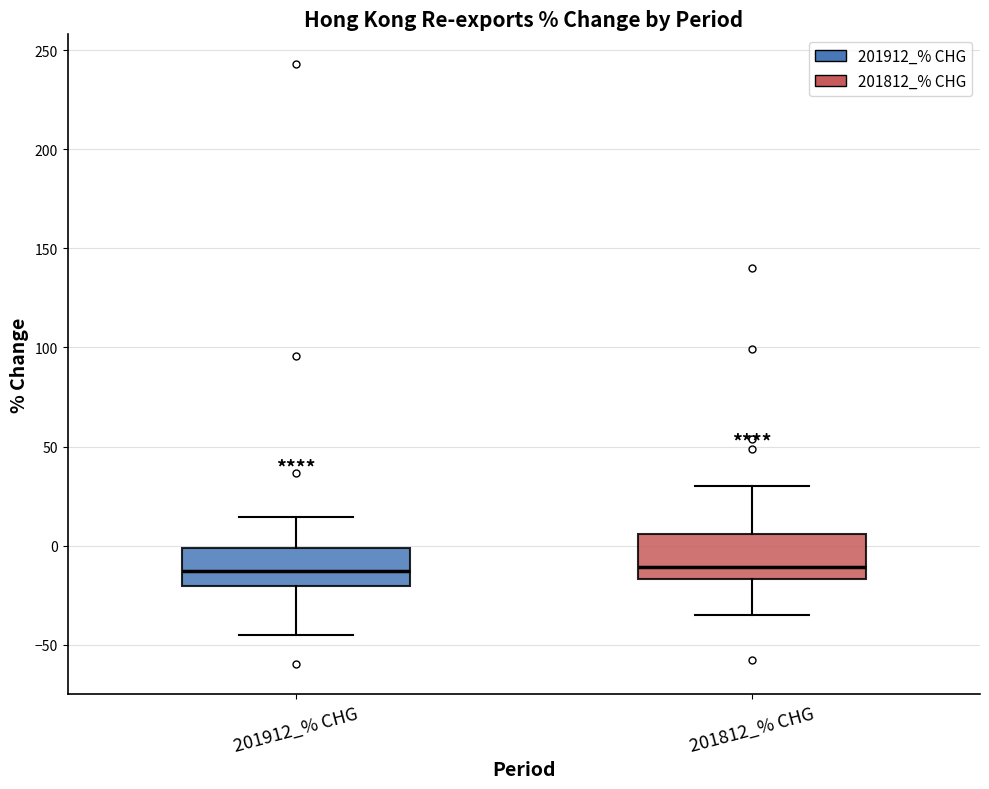

Reading left to right, read every box against the y-axis: the position of its median line, the range the box covers, and the ends of its whiskers. The values are not printed on the chart, so give them approximately, as read against the axis.

201912_% CHG: median -15, box -20 to 0, whiskers -45 to 15
201812_% CHG: median -10, box -15 to 5, whiskers -35 to 30